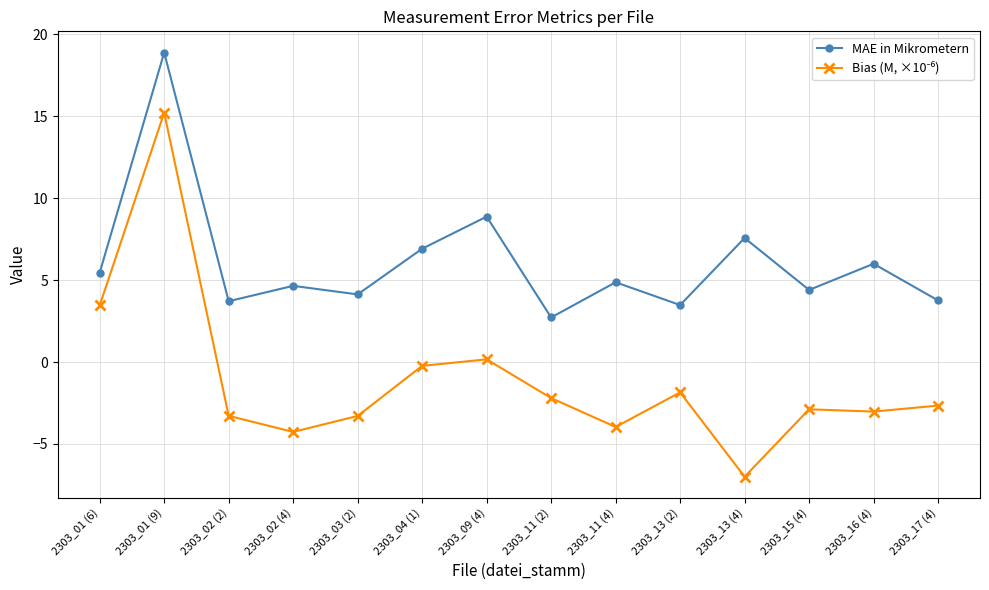

What is the average value of the MAE in Mikrometern series?

6.1